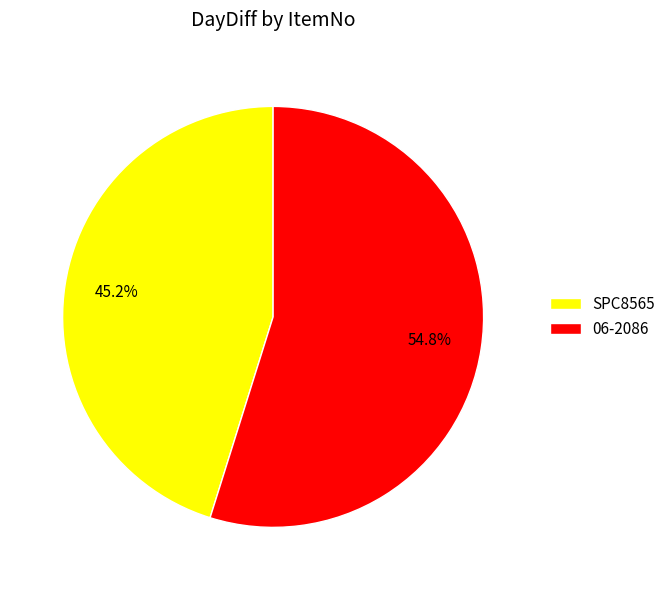

Which slice is the smallest?

SPC8565